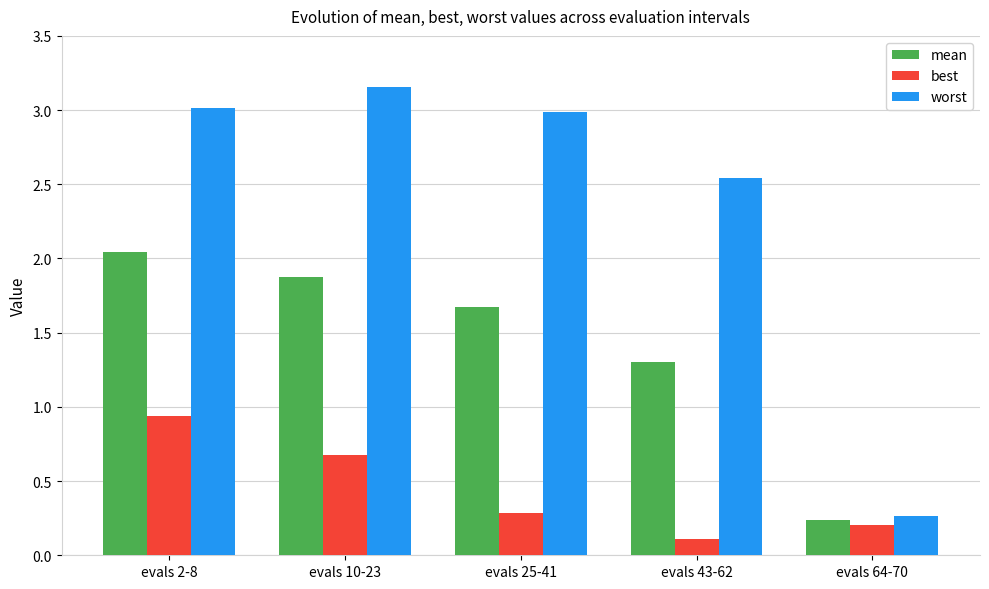

The value of worst at evals 64-70 is 0.3. True or false?

True